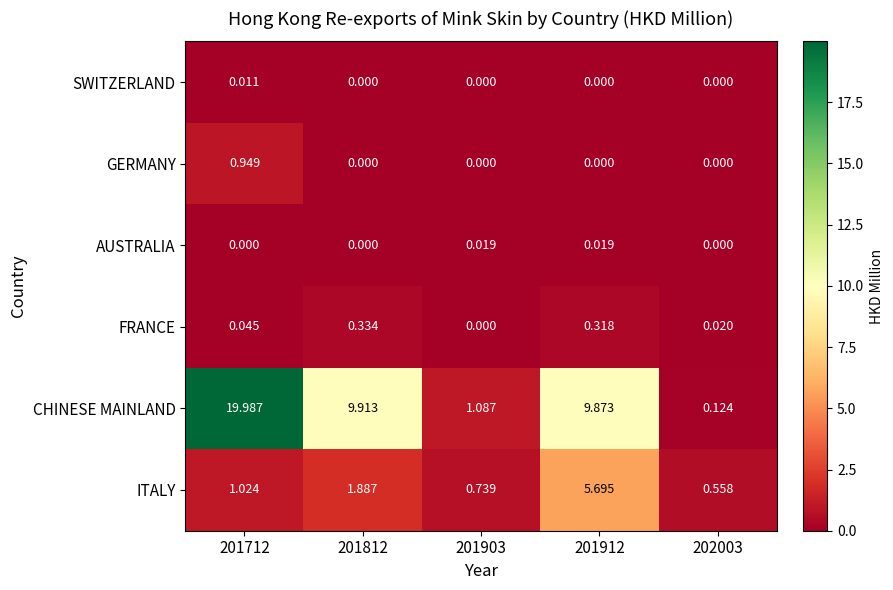

Between 201712 and 201903, which series saw the biggest shift?

CHINESE MAINLAND